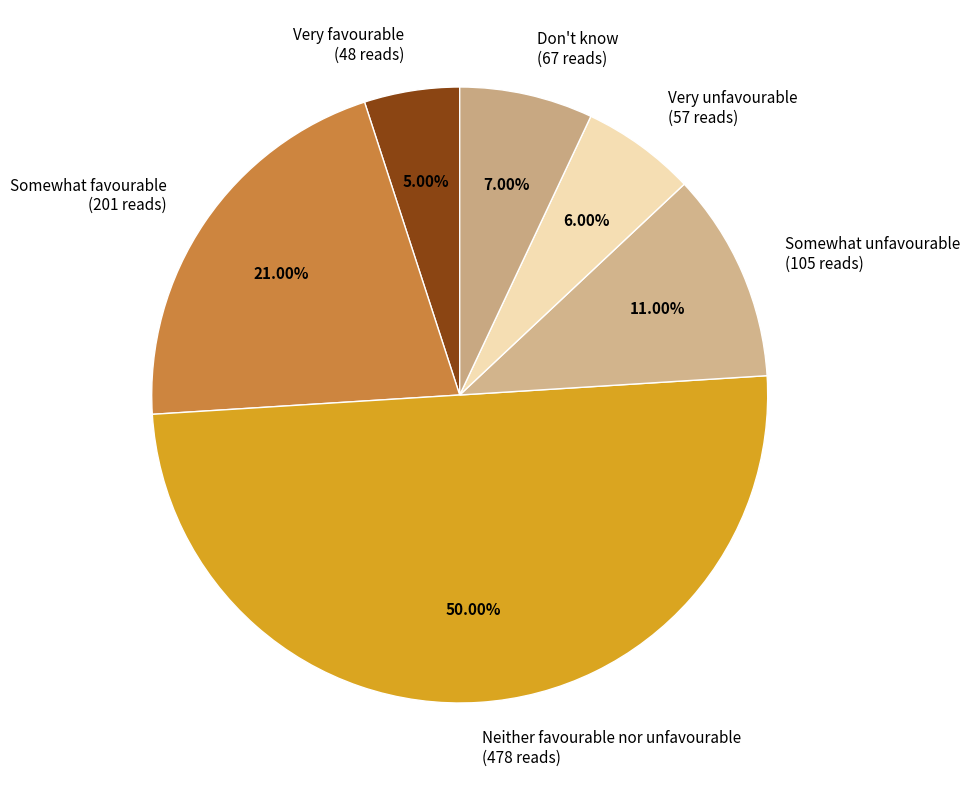

What percentage is the Don't know slice, to the nearest percent?

7%